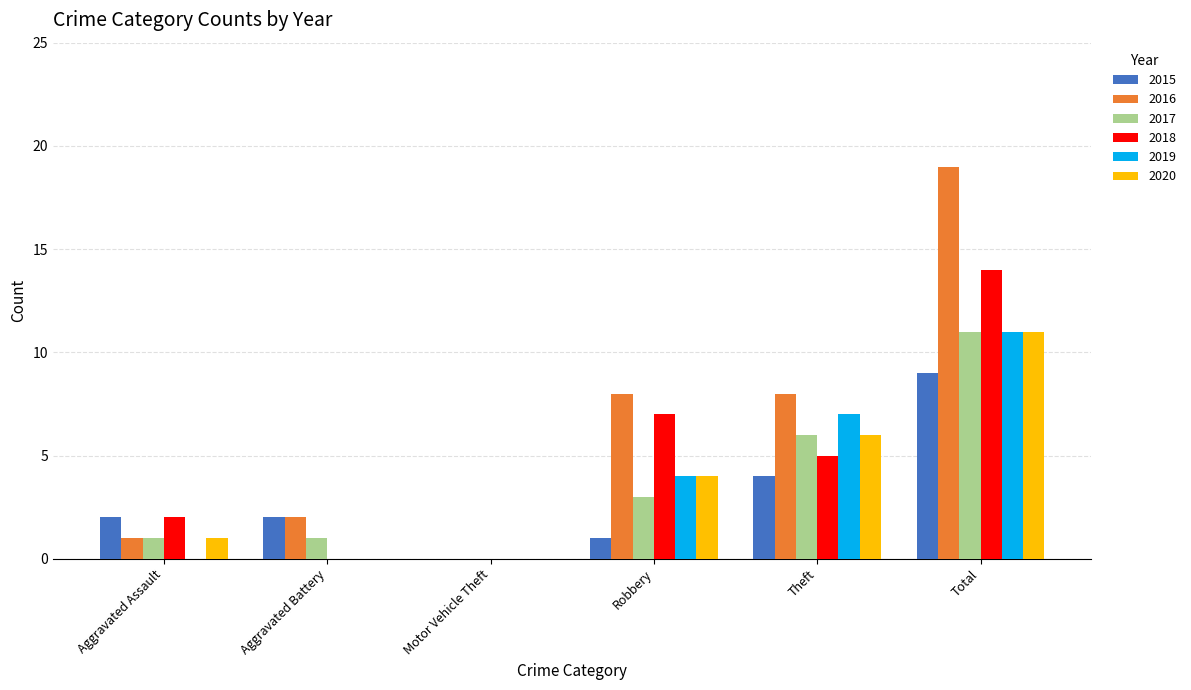

At which category is the sum across all series the highest?

Total